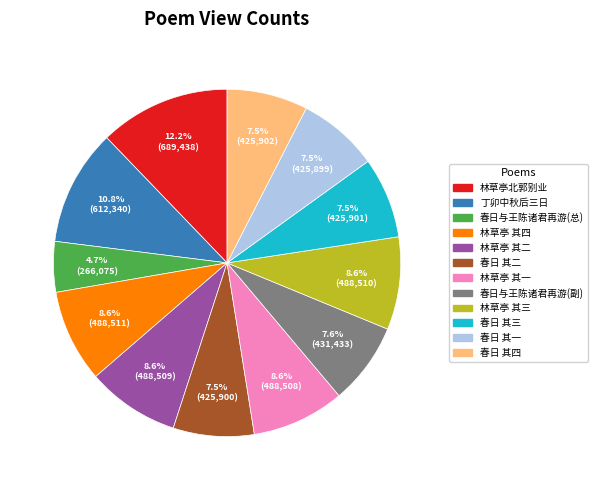

Does any single category account for the majority?

No